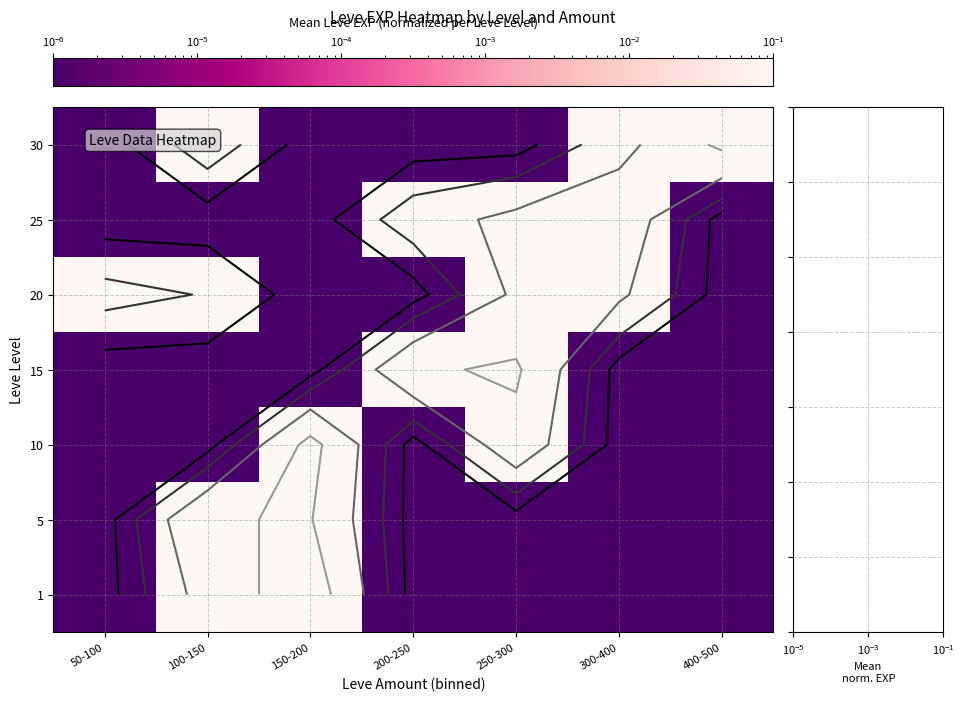

At how many categories does at least one series exceed 5?

2